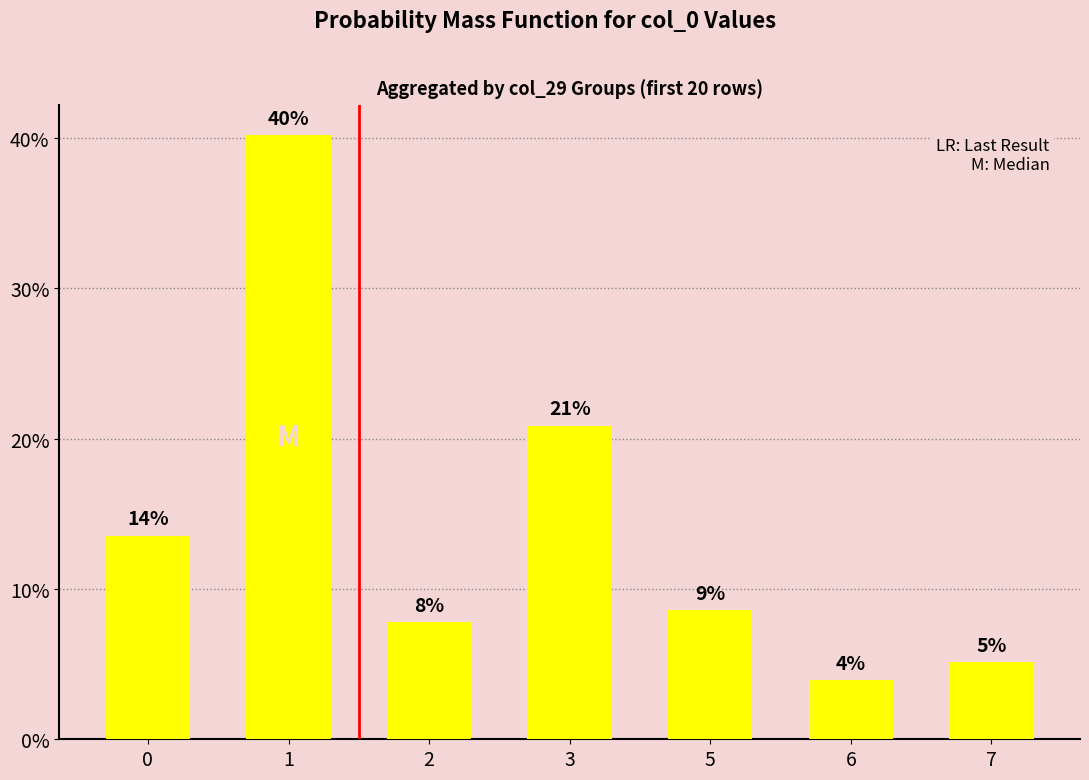

Reading left to right, what are all the values shown in this chart?

13.6	40.2	7.8	20.9	8.6	3.9	5.1